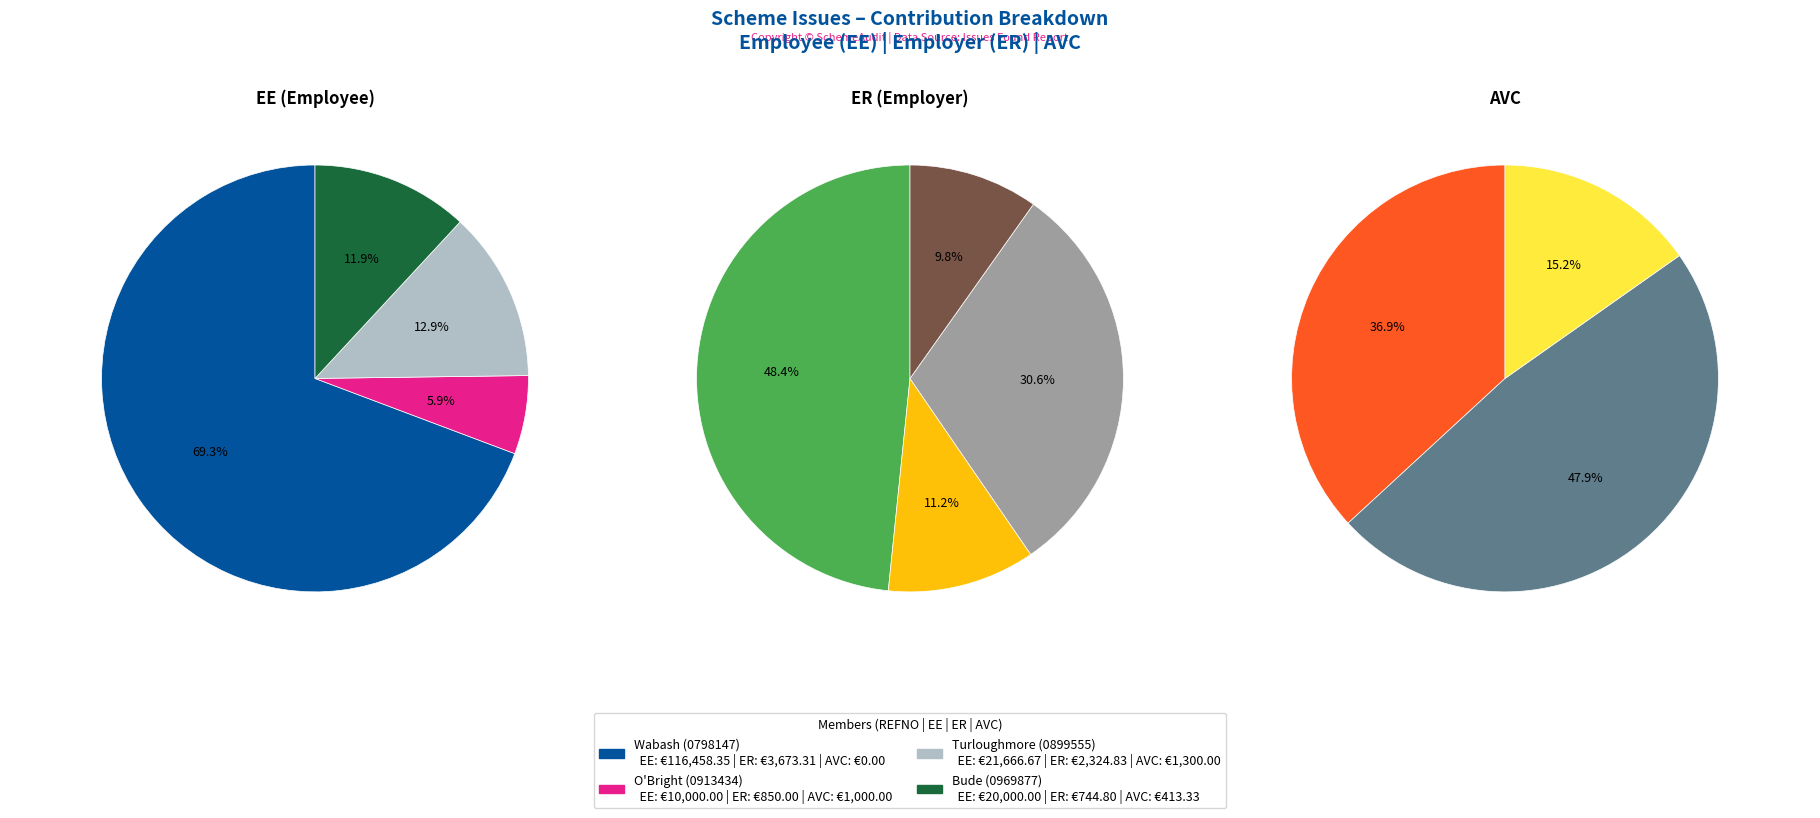

To the nearest percent, what percentage of the pie is O'Bright (0913434)?

6%